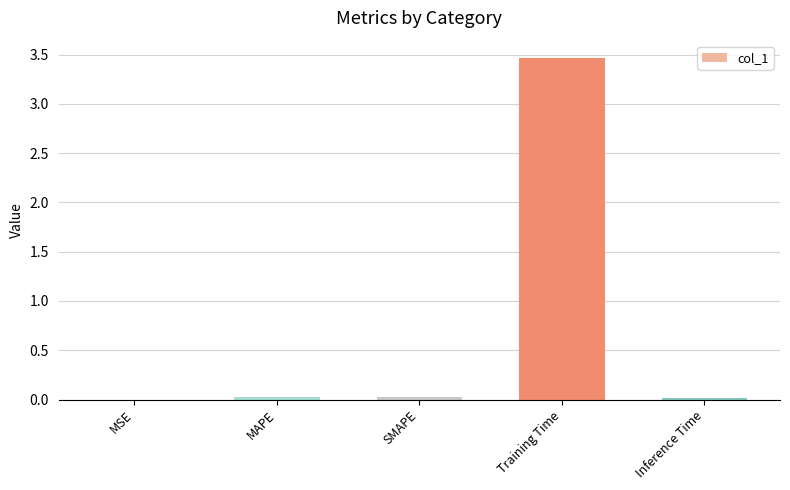

What is the sum of the values at SMAPE and MAPE?

0.1